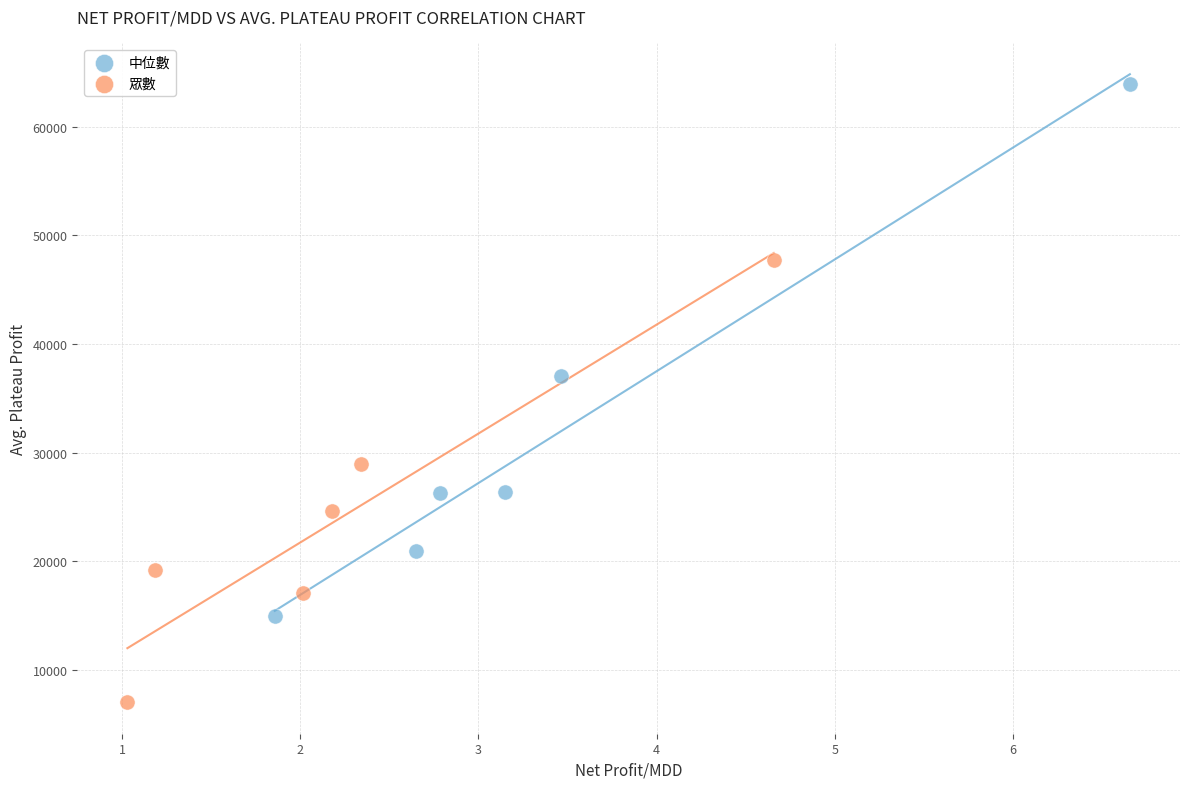

Which series reaches the maximum Y coordinate?

中位數